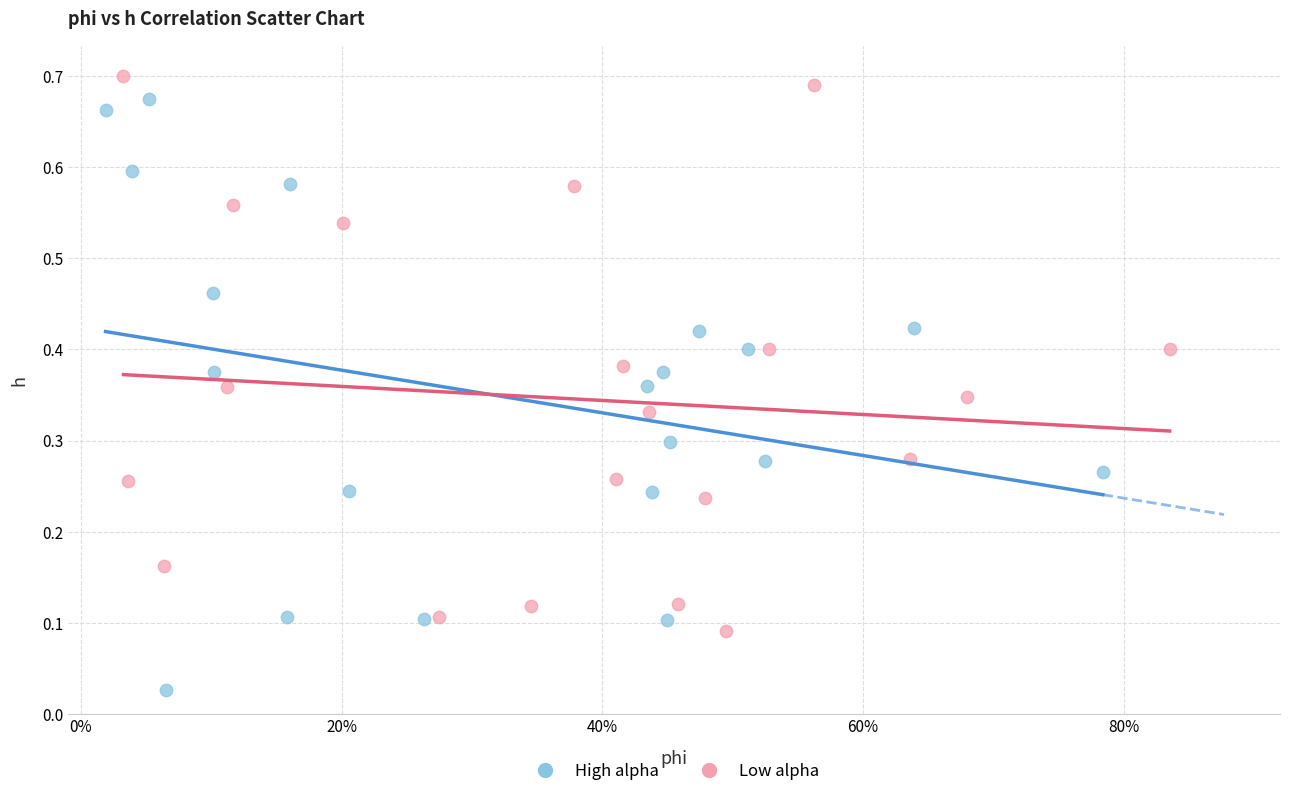

What are all the series names shown in the legend?

High alpha, Low alpha